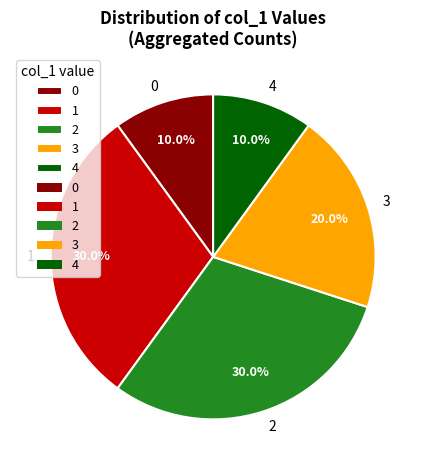

Approximately how many times larger is the value at 3 compared to 1?

0.7